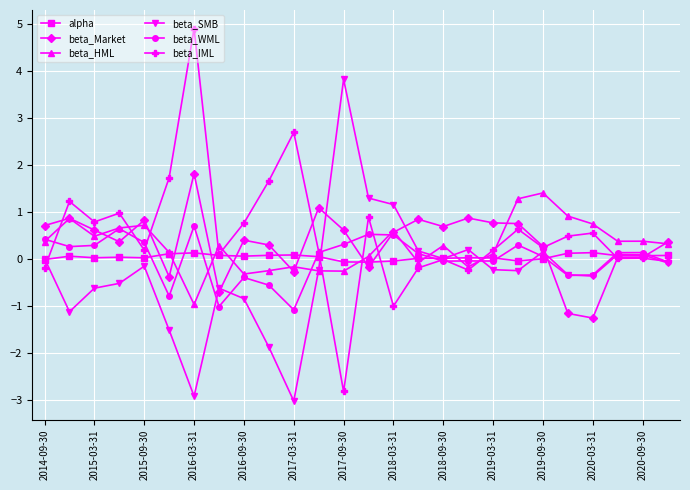

What are all the series names shown in the legend?

alpha, beta_Market, beta_HML, beta_SMB, beta_WML, beta_IML